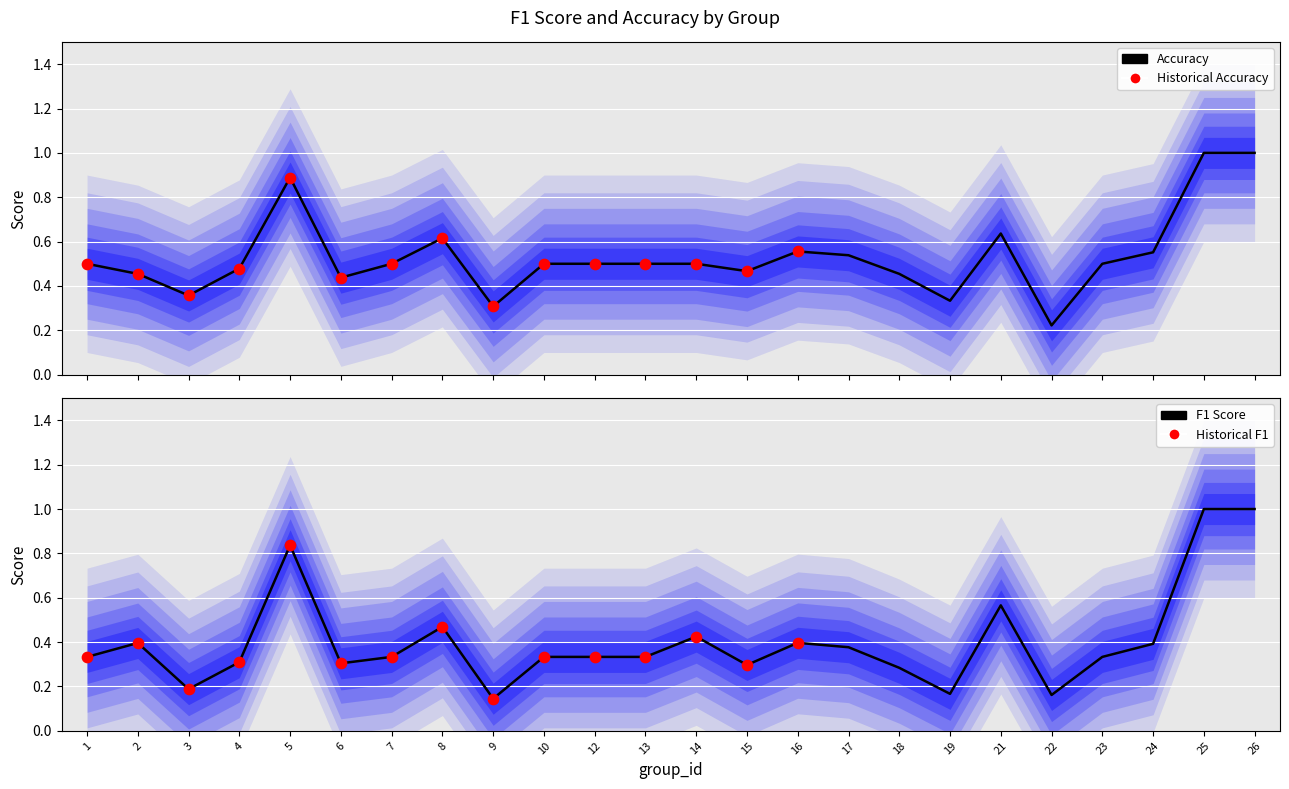

At which category is the sum across all series the highest?

25